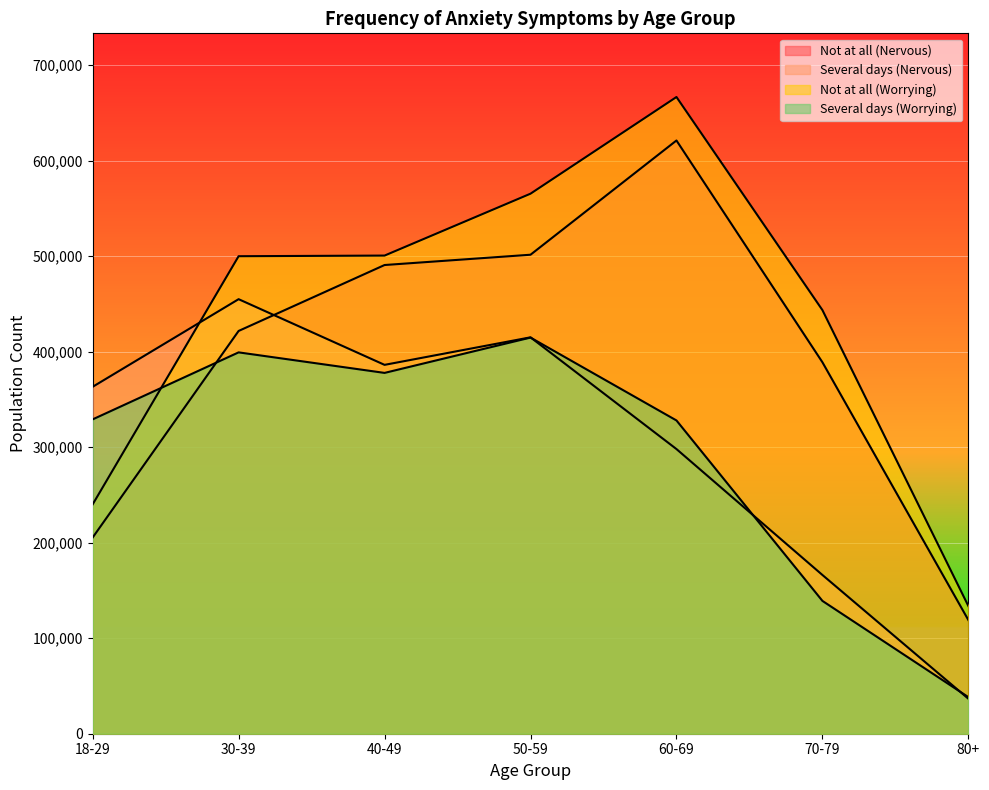

Reading left to right, extract all data points from this chart.

Not at all (Nervous): 18-29=205374	30-39=421643	40-49=490660	50-59=501437	60-69=621025	70-79=388866	80+=118988
Several days (Nervous): 18-29=363161	30-39=454902	40-49=386144	50-59=414966	60-69=297993	70-79=166181	80+=36618
Not at all (Worrying): 18-29=240079	30-39=499882	40-49=500548	50-59=565347	60-69=666550	70-79=443482	80+=133662
Several days (Worrying): 18-29=329072	30-39=399219	40-49=377724	50-59=414711	60-69=327943	70-79=139046	80+=38305